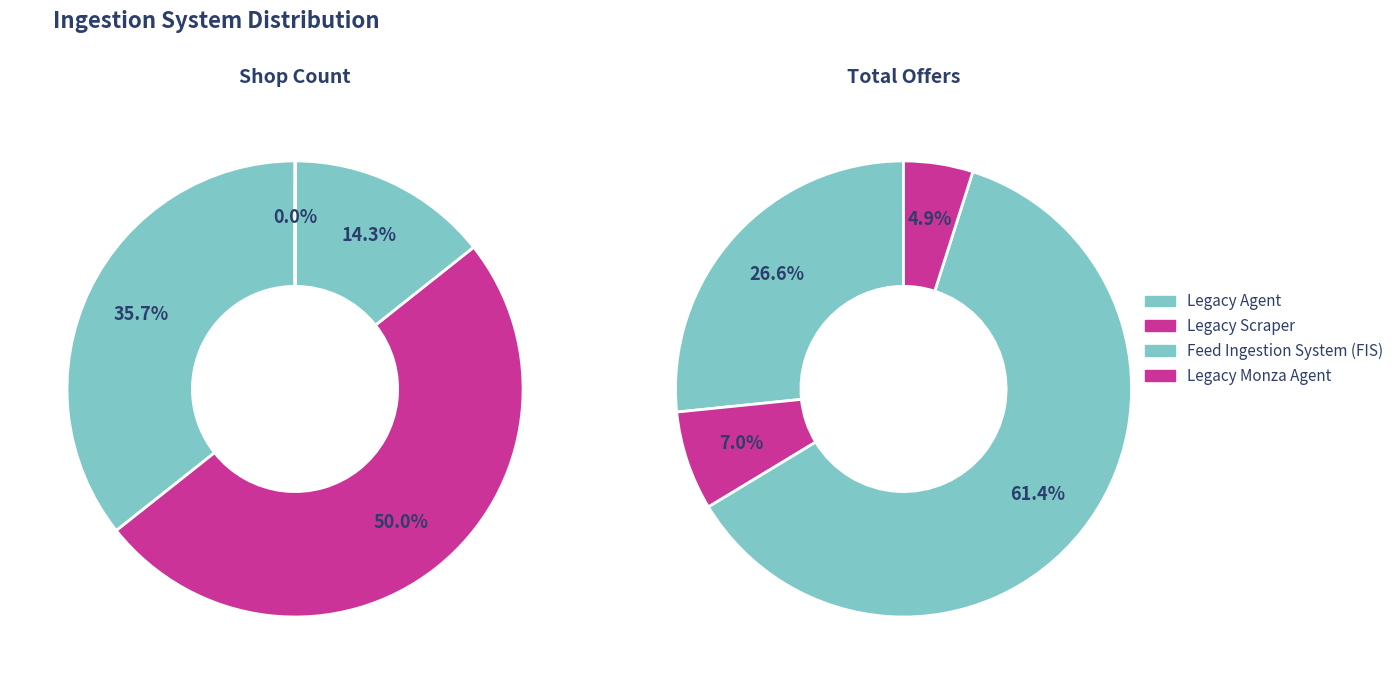

Is there any slice that represents more than half of the pie?

Yes